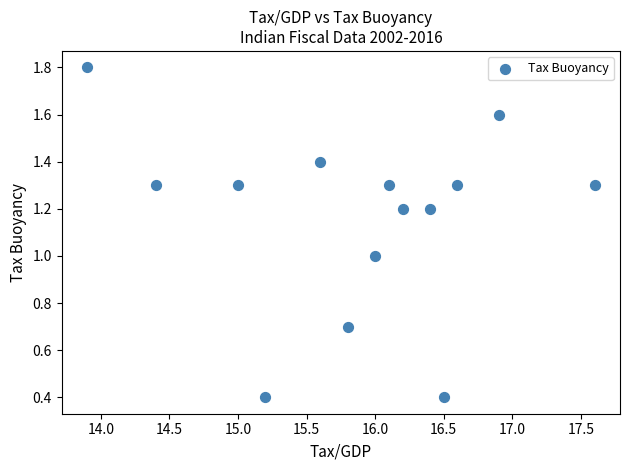

What is the range of X values (max minus min)?

3.7